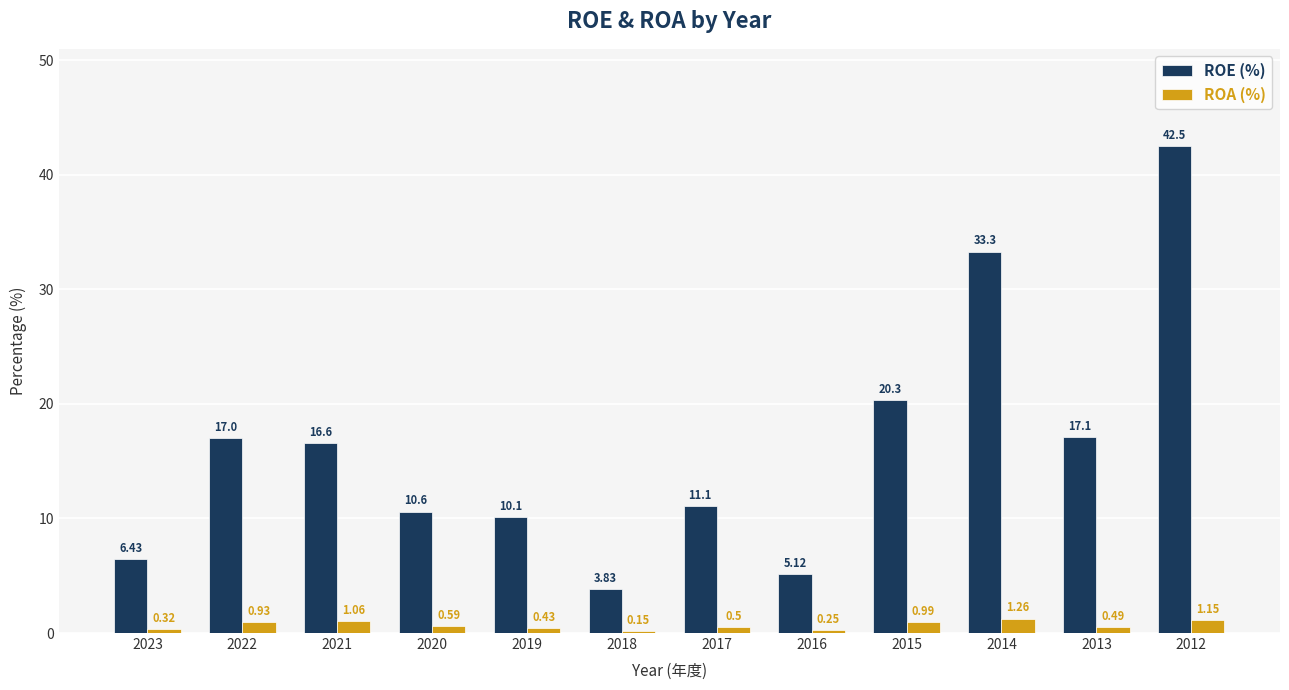

What is the spread (max minus min) of values at 2018?

3.7